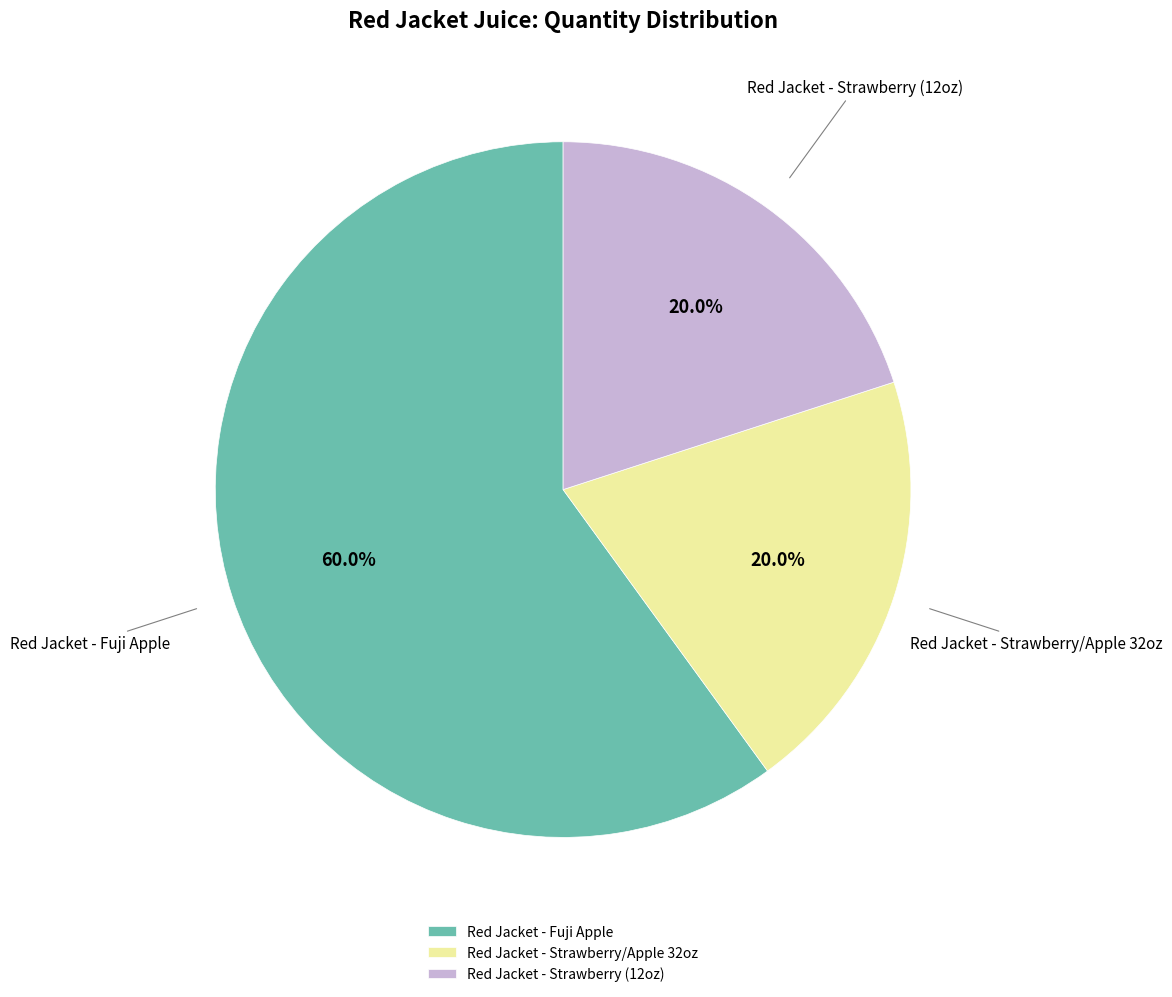

To the nearest percent, what is the difference between the largest and smallest slice percentages?

40%